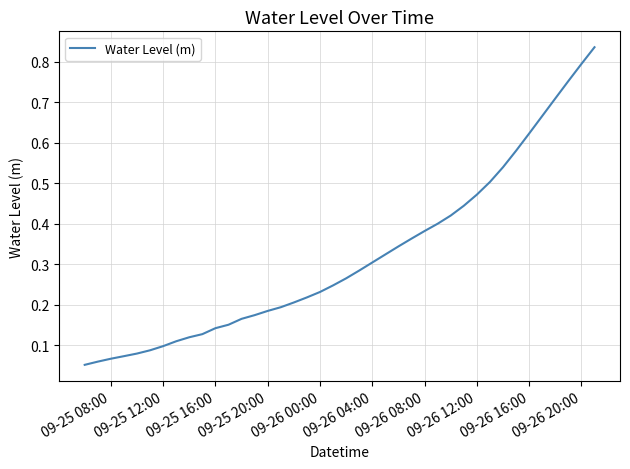

What is the sum of all values?

12.8